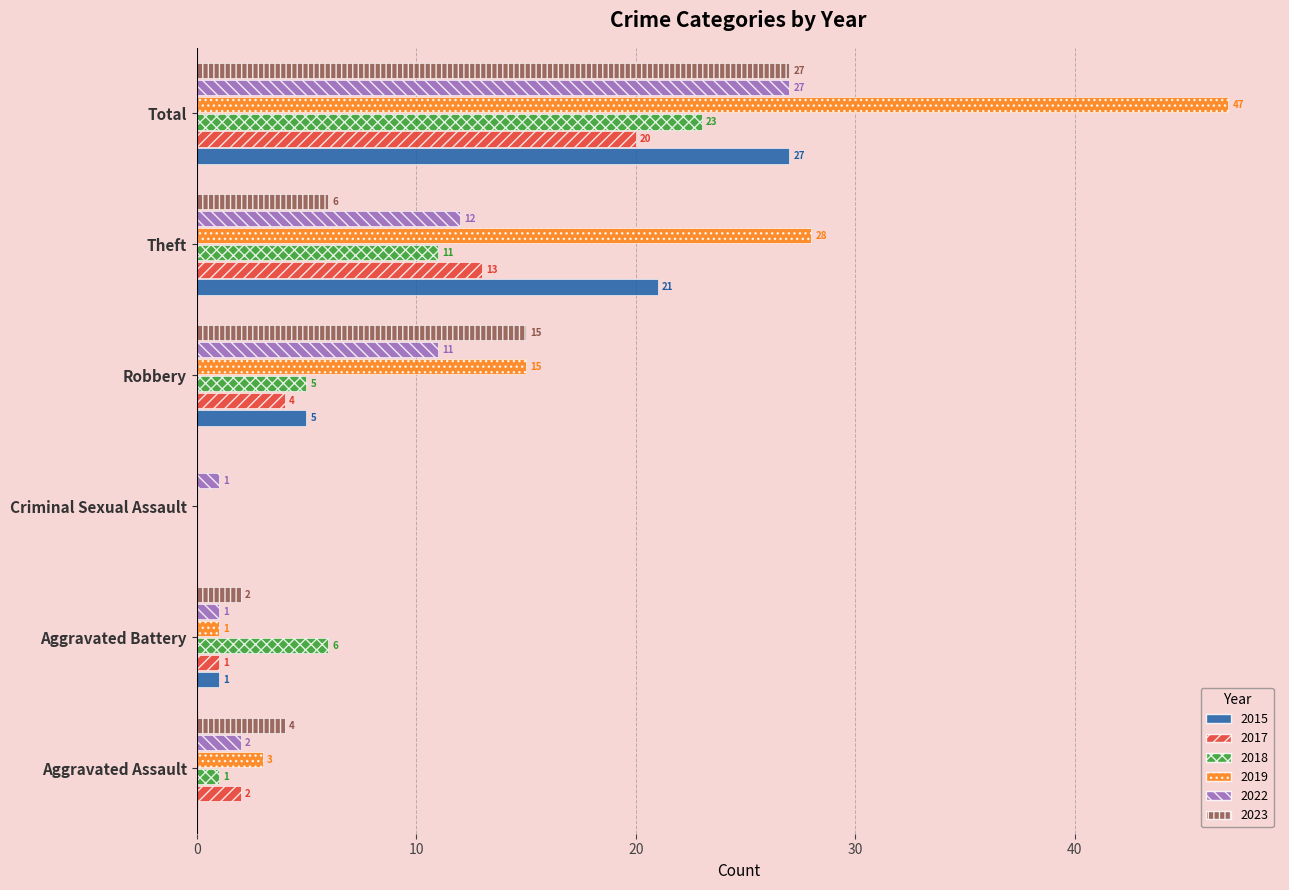

Between Robbery and Total, which series saw the biggest shift?

2019